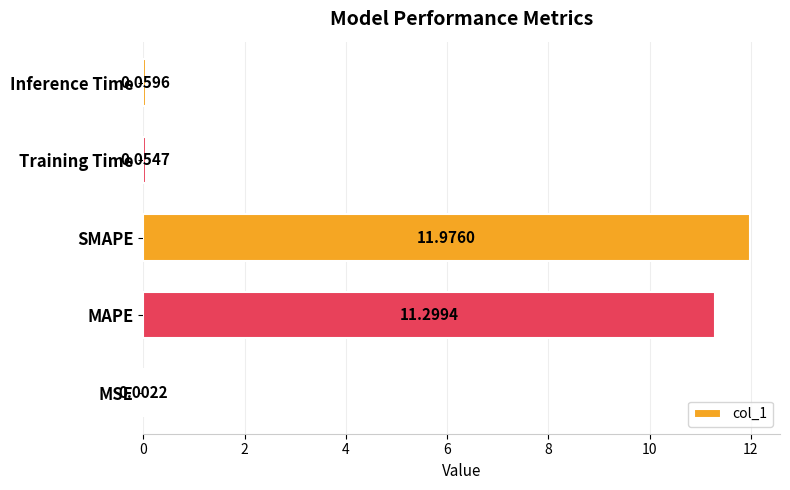

Which has a higher value, SMAPE or Inference Time?

SMAPE